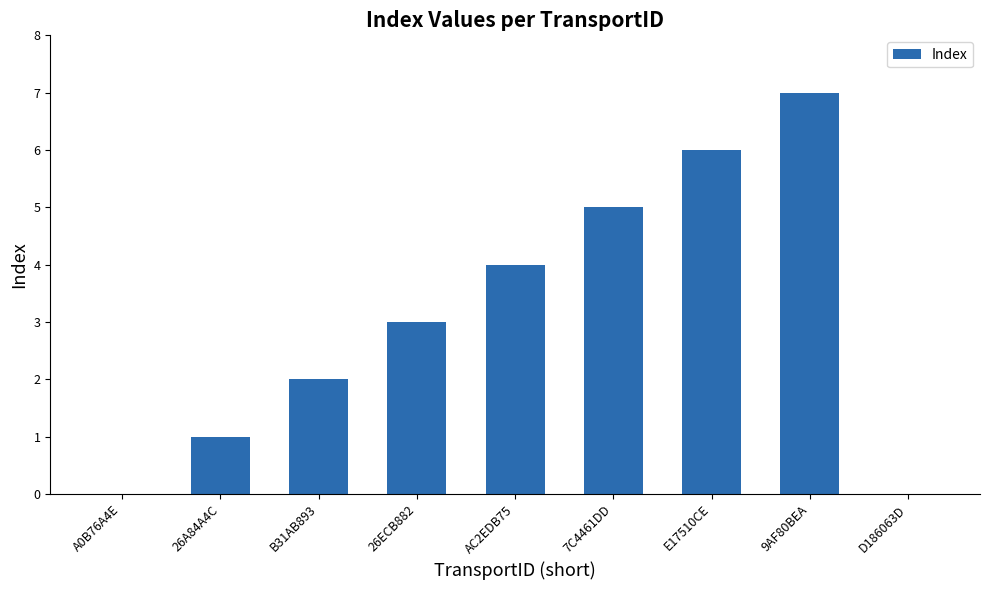

Reading right to left, extract all data points from this chart.

0	7	6	5	4	3	2	1	0